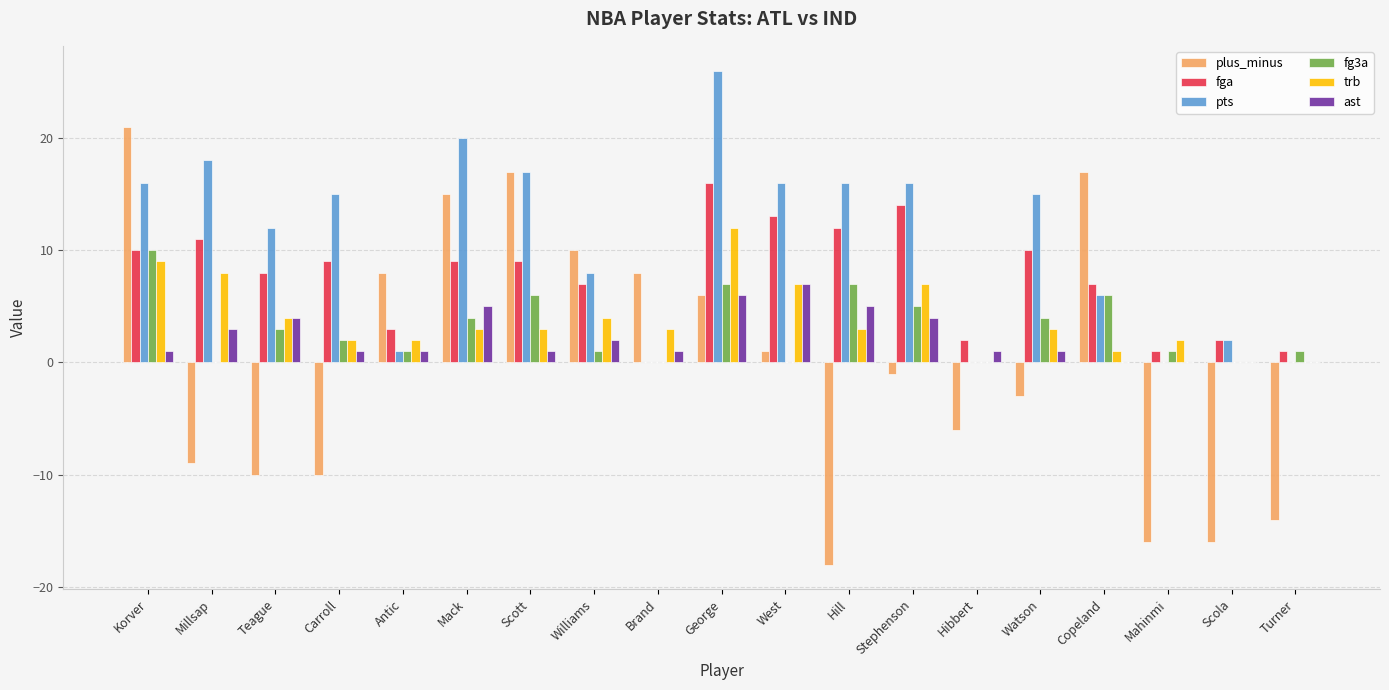

Read the plus_minus value at Williams.

10